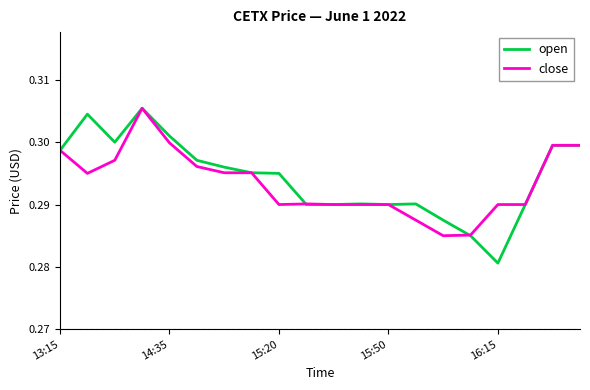

Reading left to right, transcribe all the data shown in this chart.

open: 0.3	0.3	0.3	0.3	0.3	0.3	0.3	0.3	0.3	0.3	0.3	0.3	0.3	0.3	0.3	0.3	0.3	0.3	0.3	0.3
close: 0.3	0.3	0.3	0.3	0.3	0.3	0.3	0.3	0.3	0.3	0.3	0.3	0.3	0.3	0.3	0.3	0.3	0.3	0.3	0.3